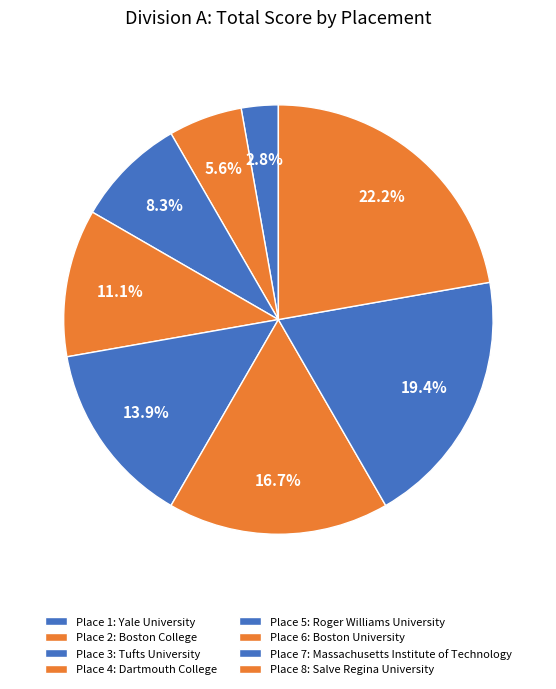

How many segments does this pie chart have?

8